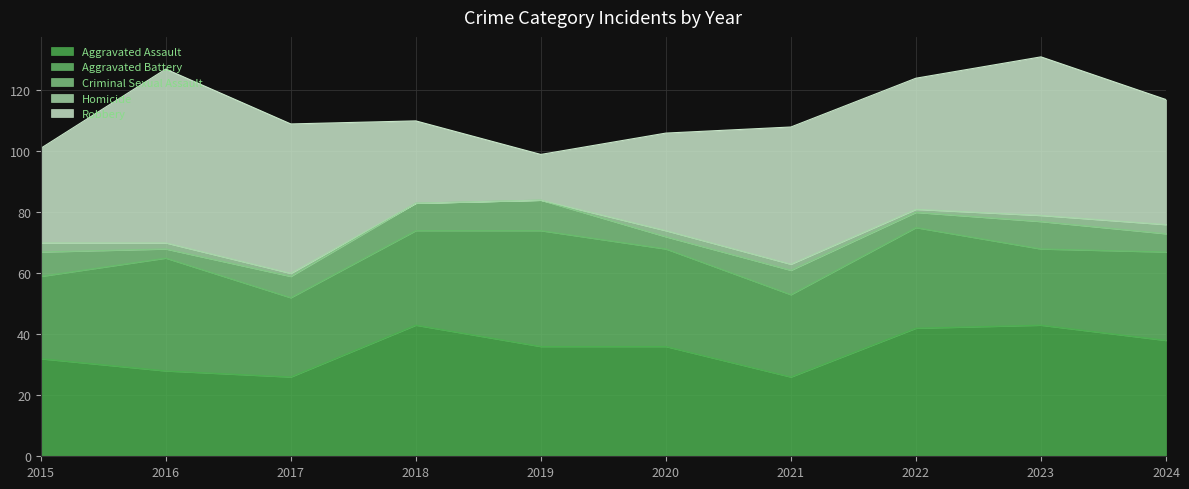

True or false: Robbery and Homicide intersect in this chart.

False